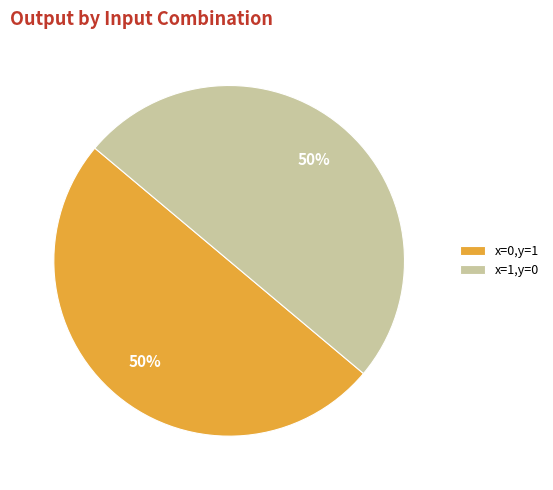

To the nearest percent, what percentage of the pie is x=1,y=0?

50%